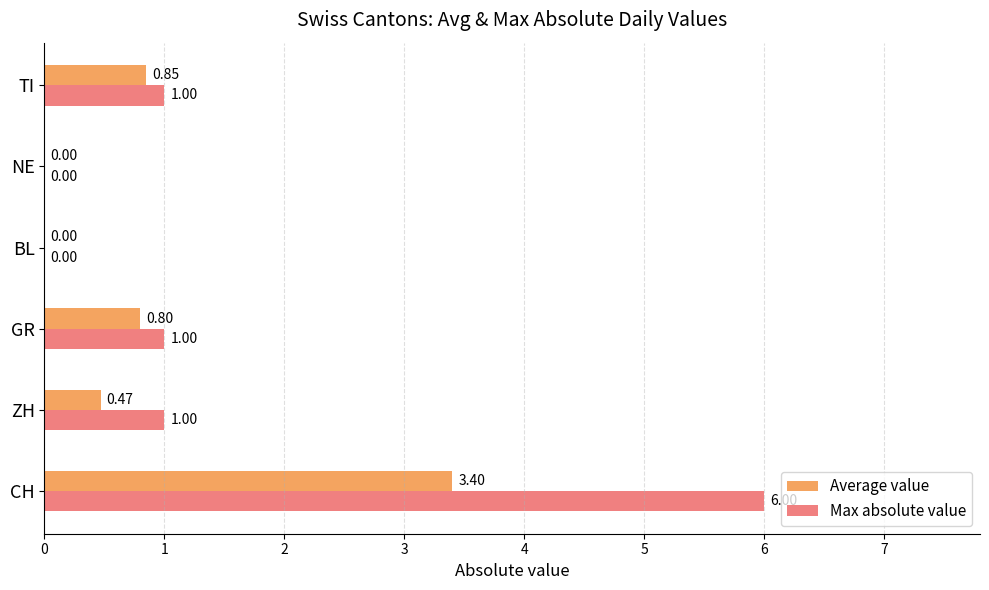

What is the maximum value shown in the chart?

6.0